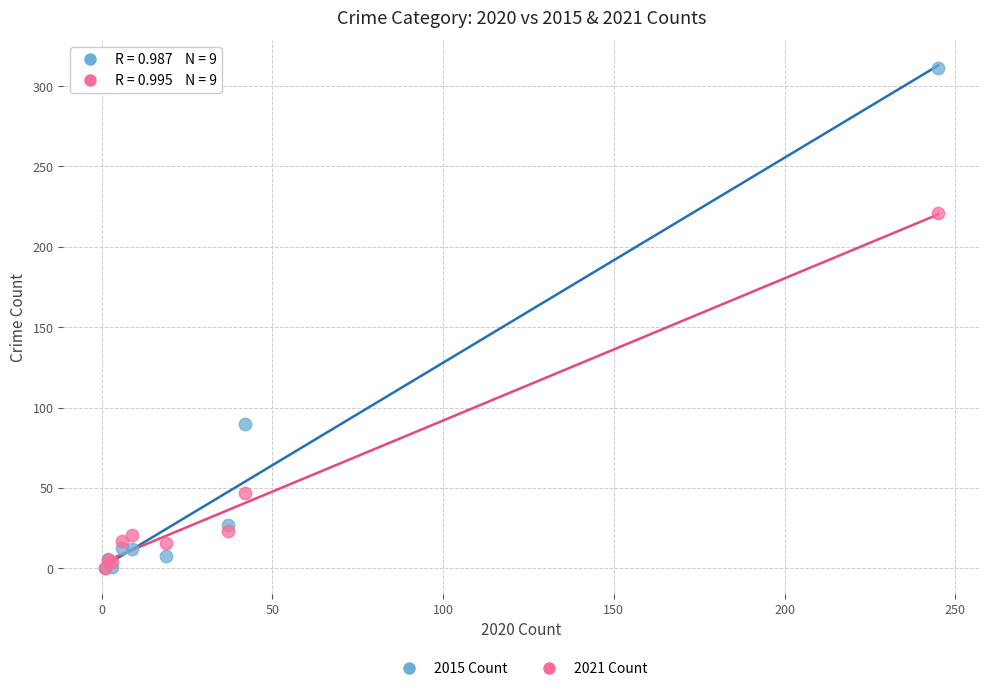

Which series has the largest Y range (max minus min)?

2015 Count